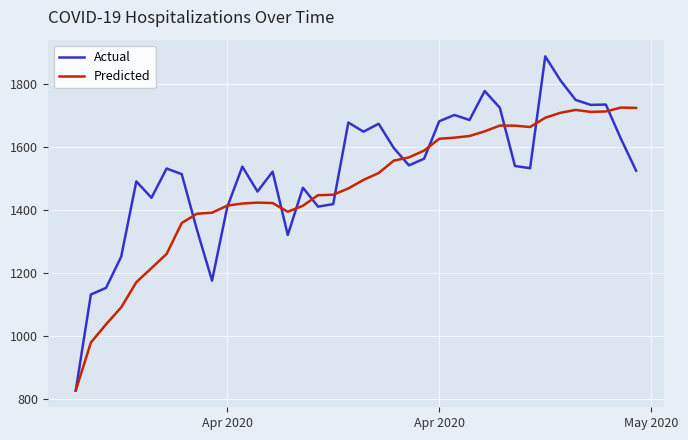

Which series has the widest spread of values?

Actual